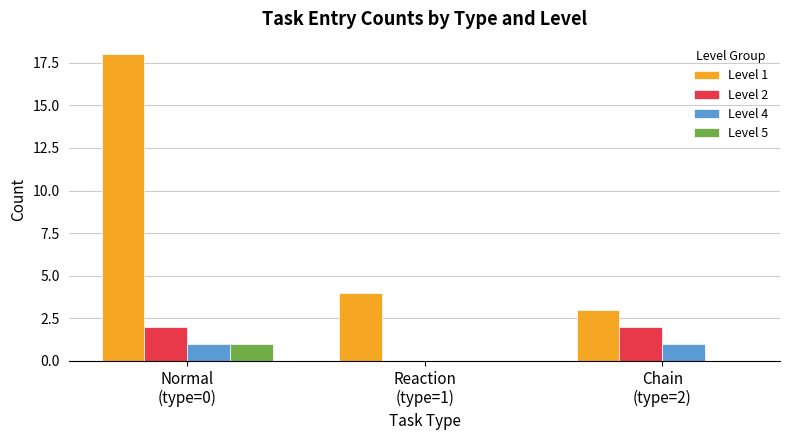

Are the bars horizontal?

No